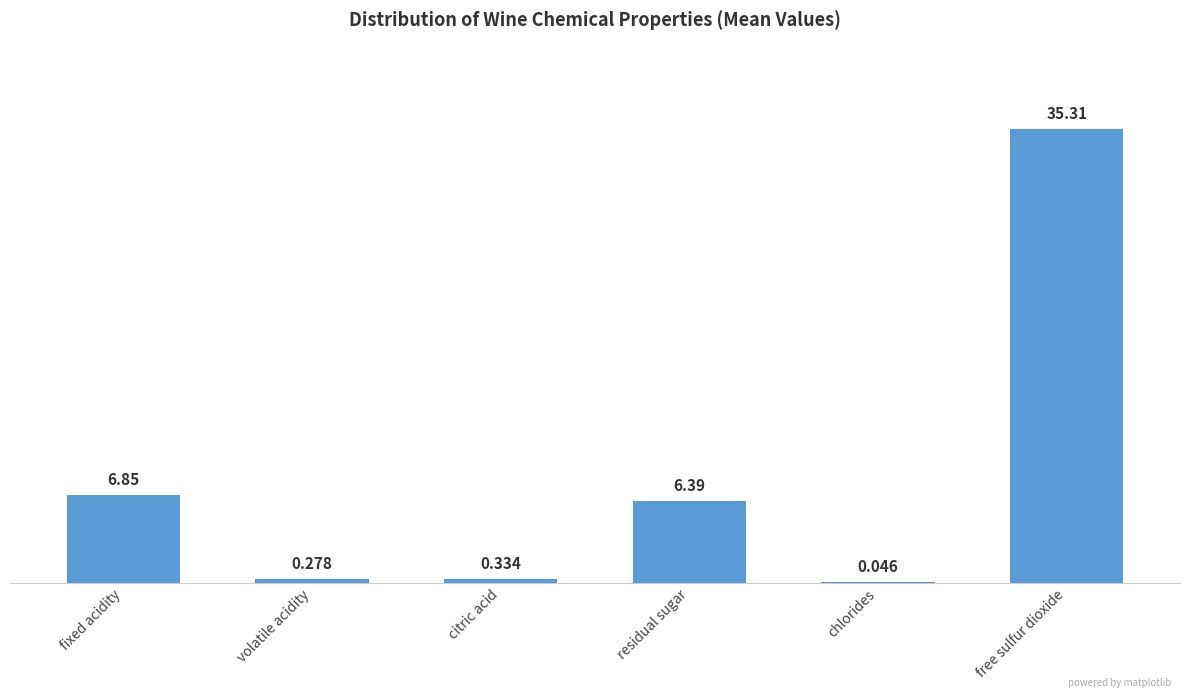

Approximately how many times larger is the value at citric acid compared to residual sugar?

0.1